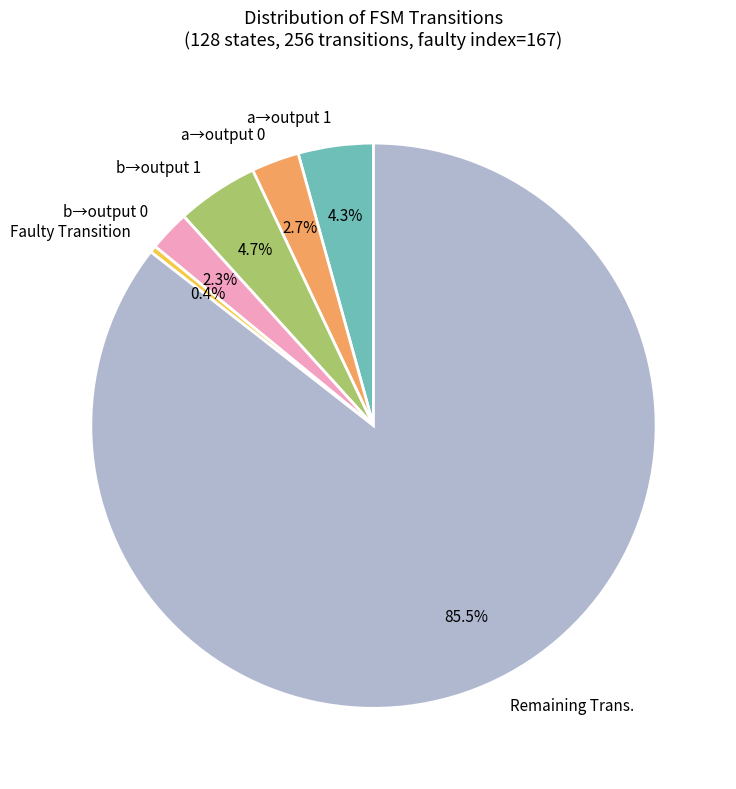

What percentage do a→output 0 and Faulty Transition together represent?

3.1%